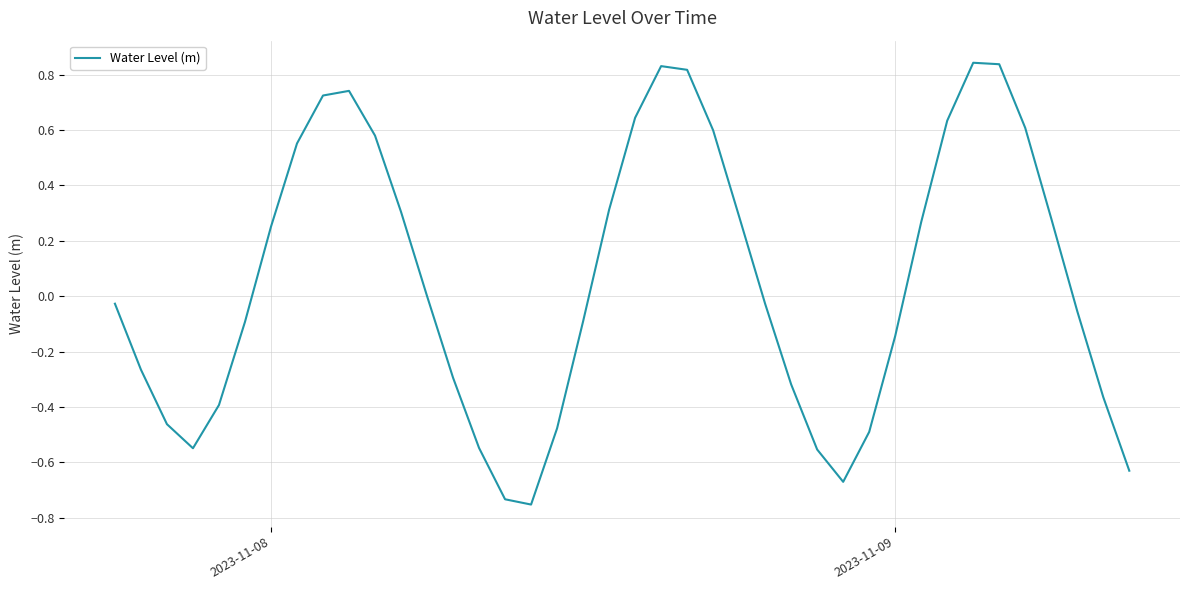

What is the difference between the maximum and minimum values?

1.6